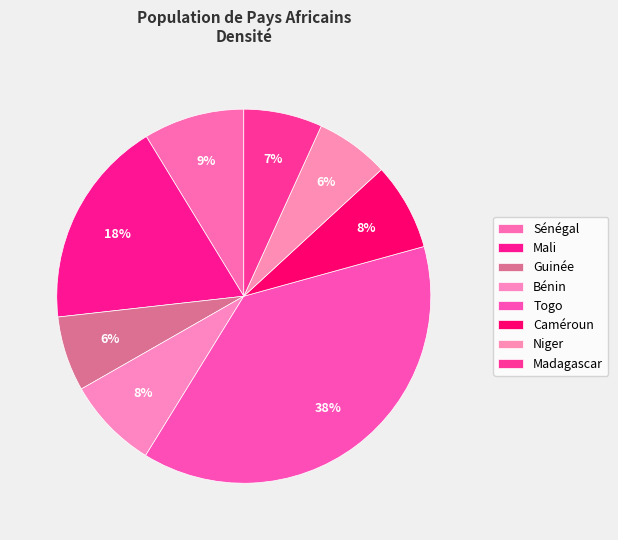

Is there a majority slice in this chart?

No